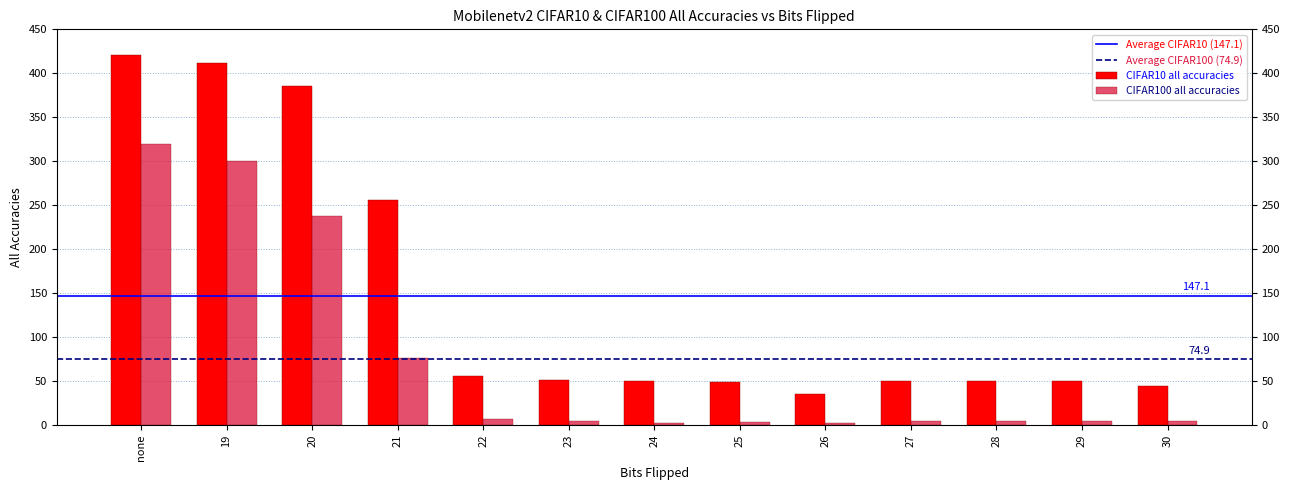

Which category has the highest value in the CIFAR10 all accuracies series?

none